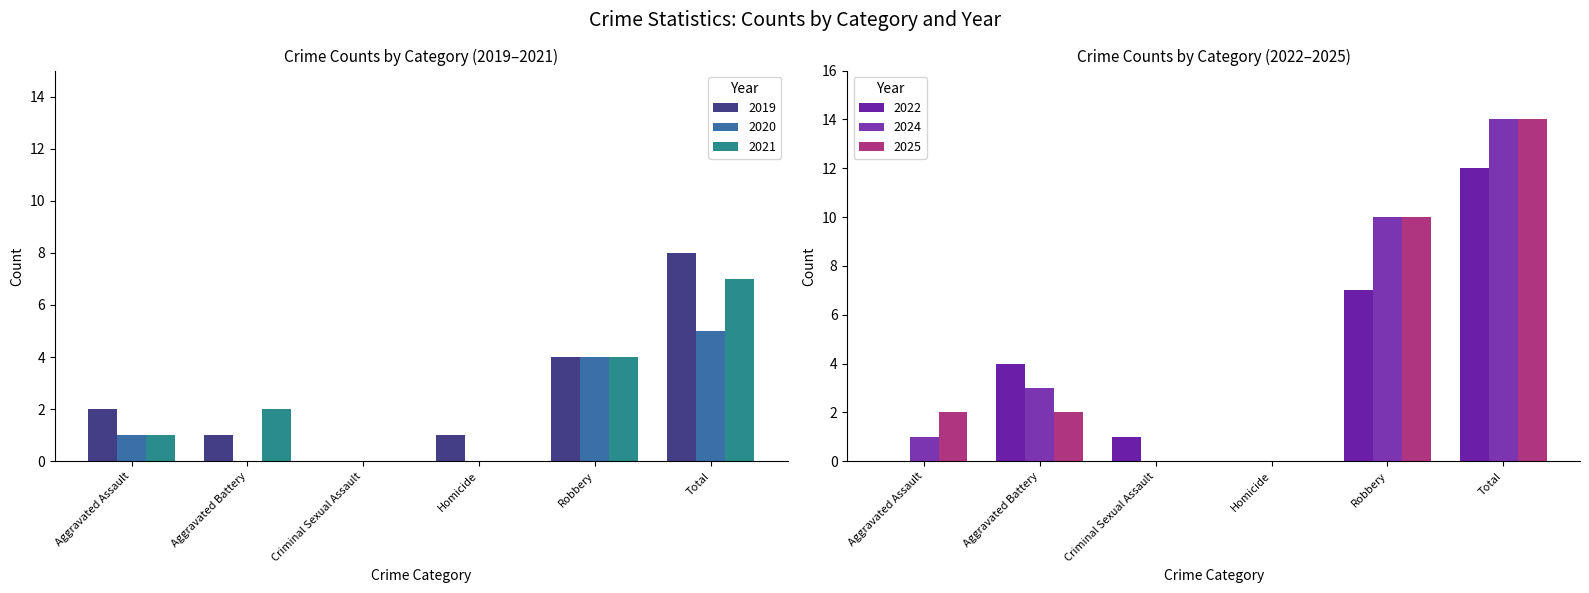

At which category is the sum across all series the highest?

Total